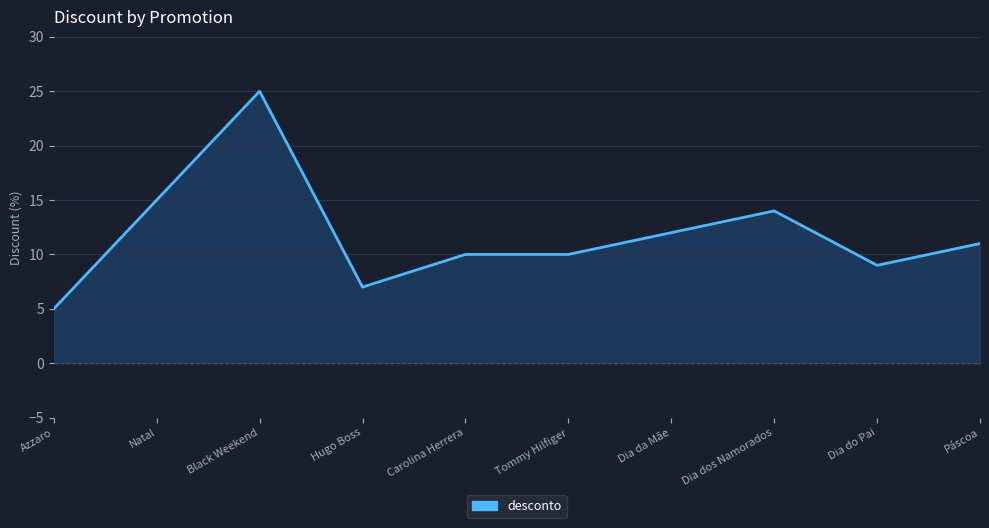

What is the difference between the maximum and minimum values?

20